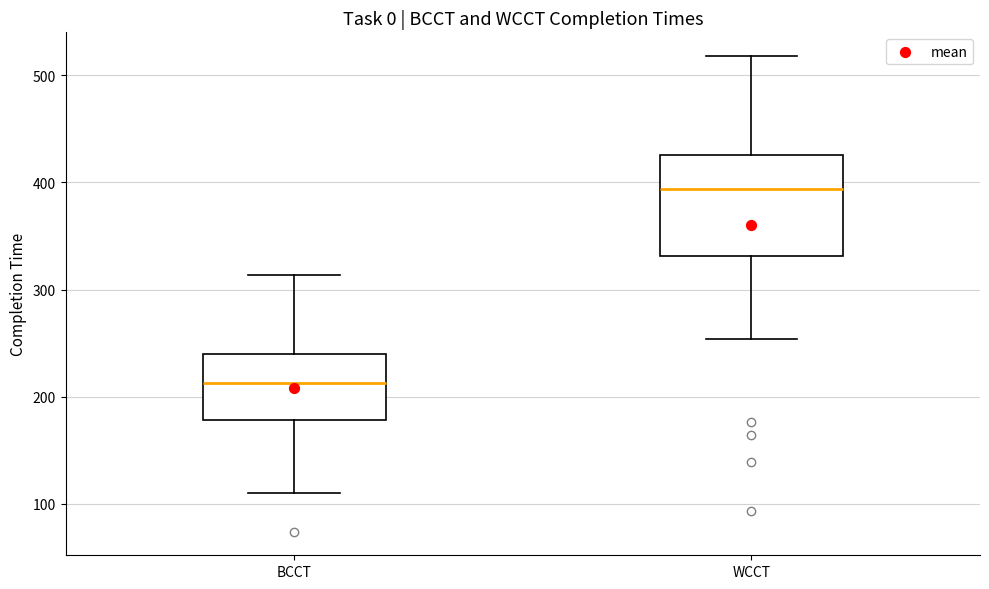

Which box is the tallest, from its lower edge to its upper edge?

WCCT